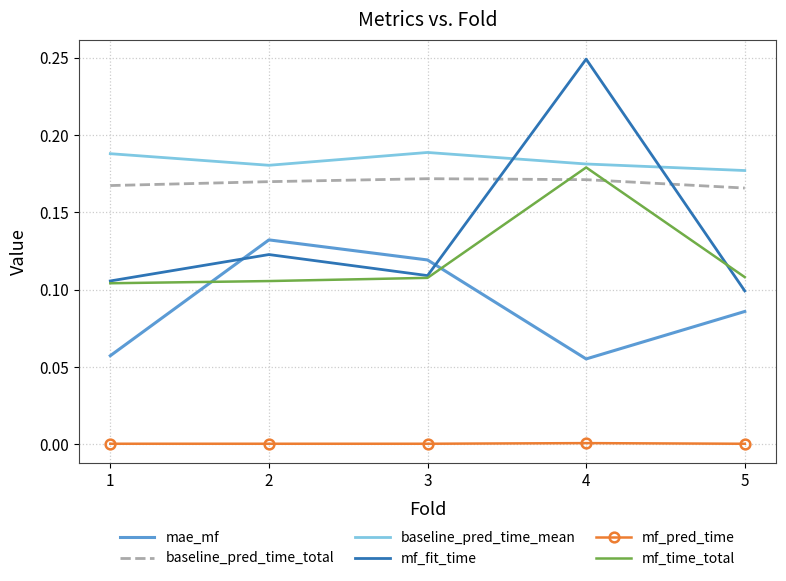

At which category does the chart reach its peak across all series?

4